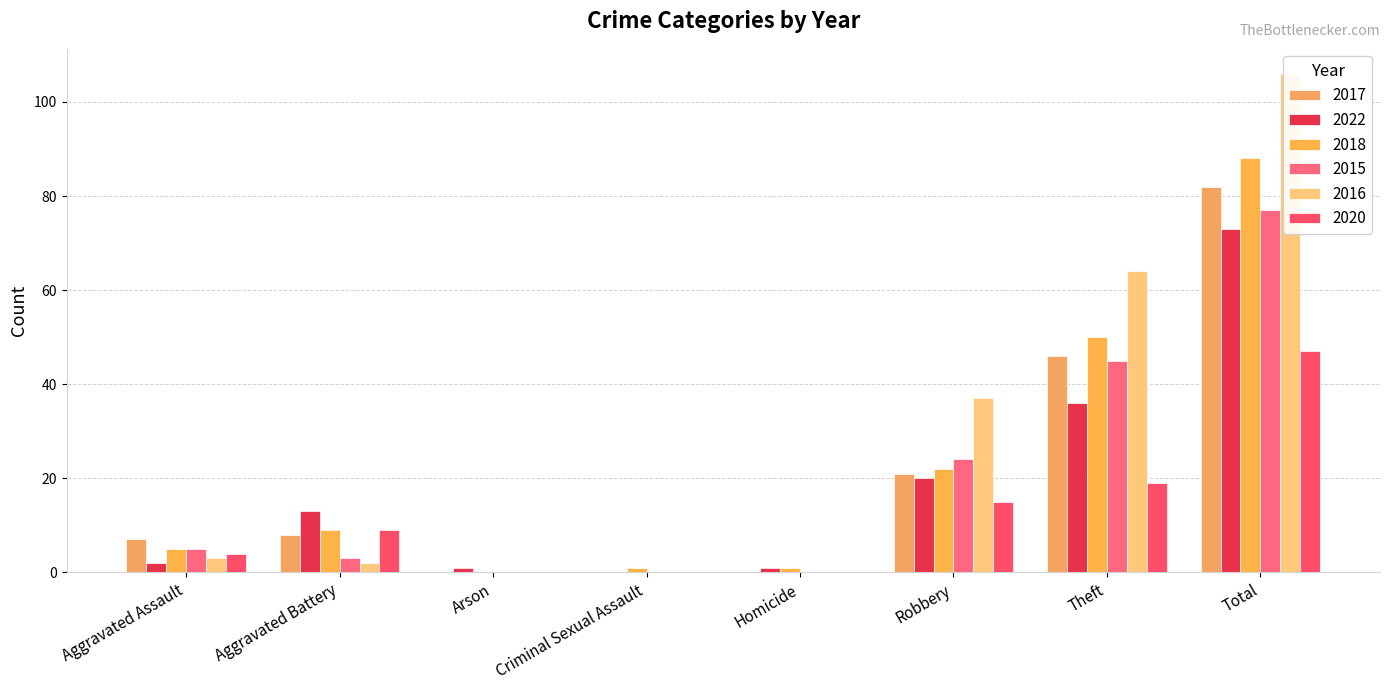

Rank the series by their maximum value, from lowest to highest.

2020, 2022, 2015, 2017, 2018, 2016